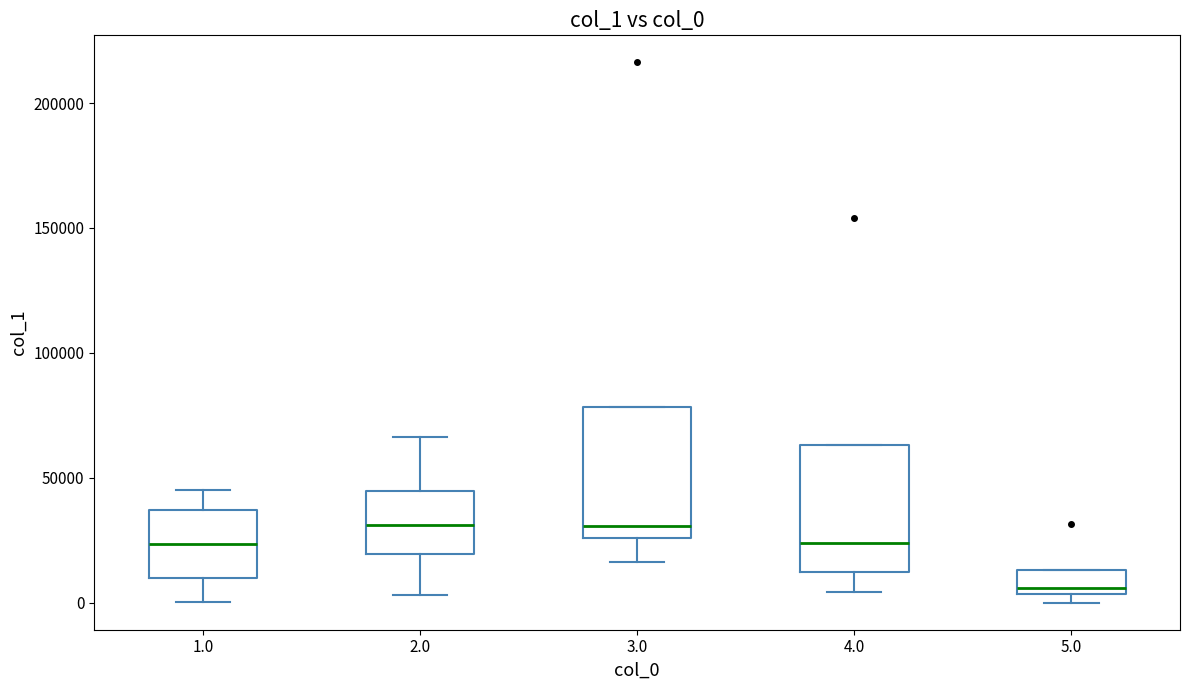

Reading left to right, transcribe this box plot: for each box, give where its median line is, the range the box spans, and where its two whiskers end, as read against the y-axis. The values are not printed on the chart, so give them approximately, as read against the axis.

1.0: median 25000, box 10000 to 35000, whiskers 0 to 45000
2.0: median 30000, box 20000 to 45000, whiskers 5000 to 65000
3.0: median 30000, box 25000 to 80000, whiskers 15000 to 80000
4.0: median 25000, box 15000 to 65000, whiskers 5000 to 65000
5.0: median 5000 (just above the box's lower edge), box 5000 to 15000, whiskers 0 to 15000